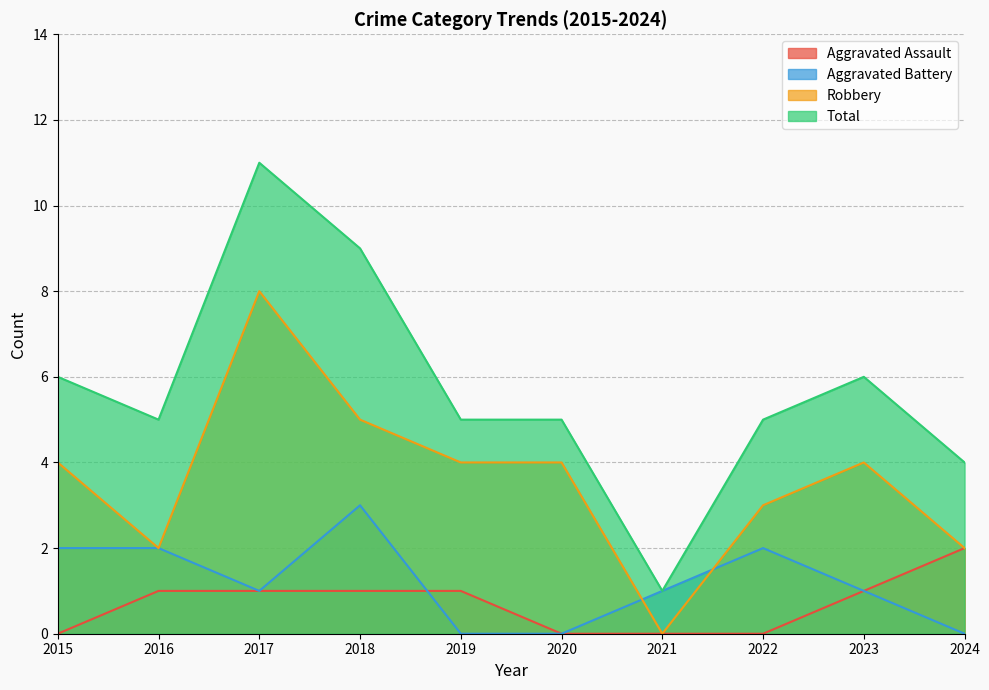

What is the minimum value for Total?

1